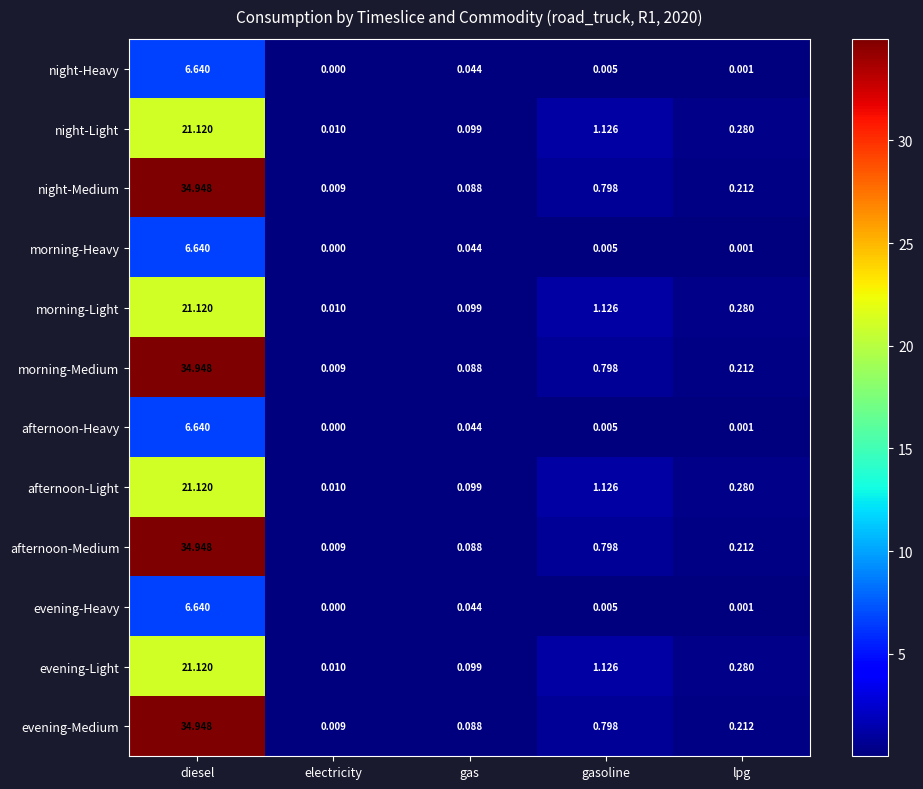

At which category is the sum across all series the highest?

diesel